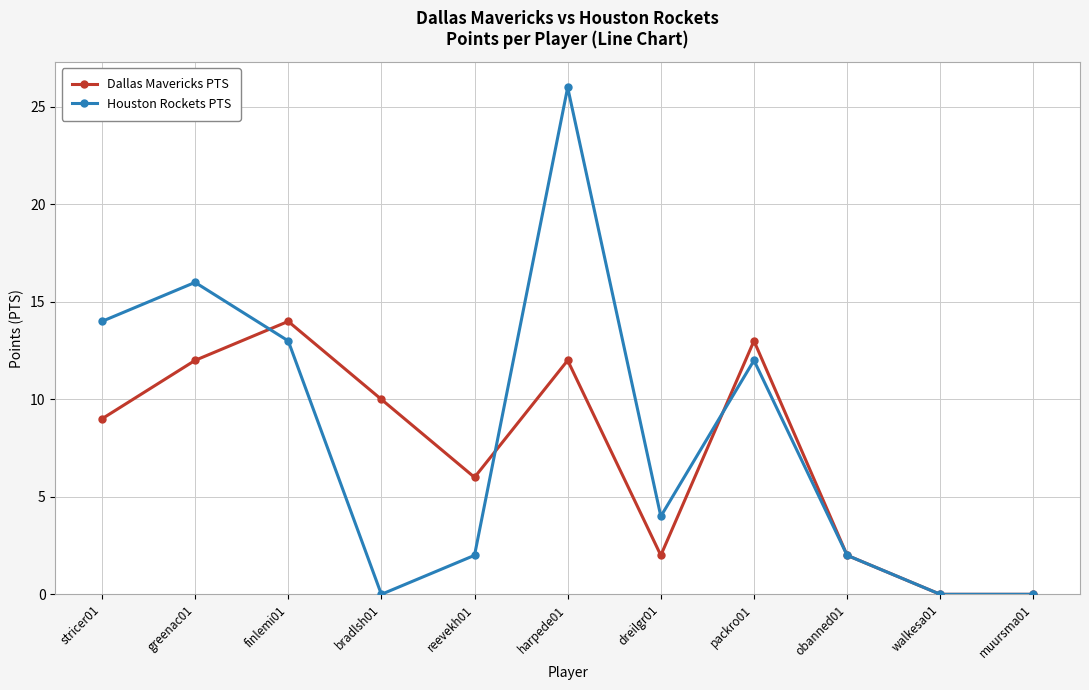

What is the difference between the maximum and minimum values in the Houston Rockets PTS series?

26